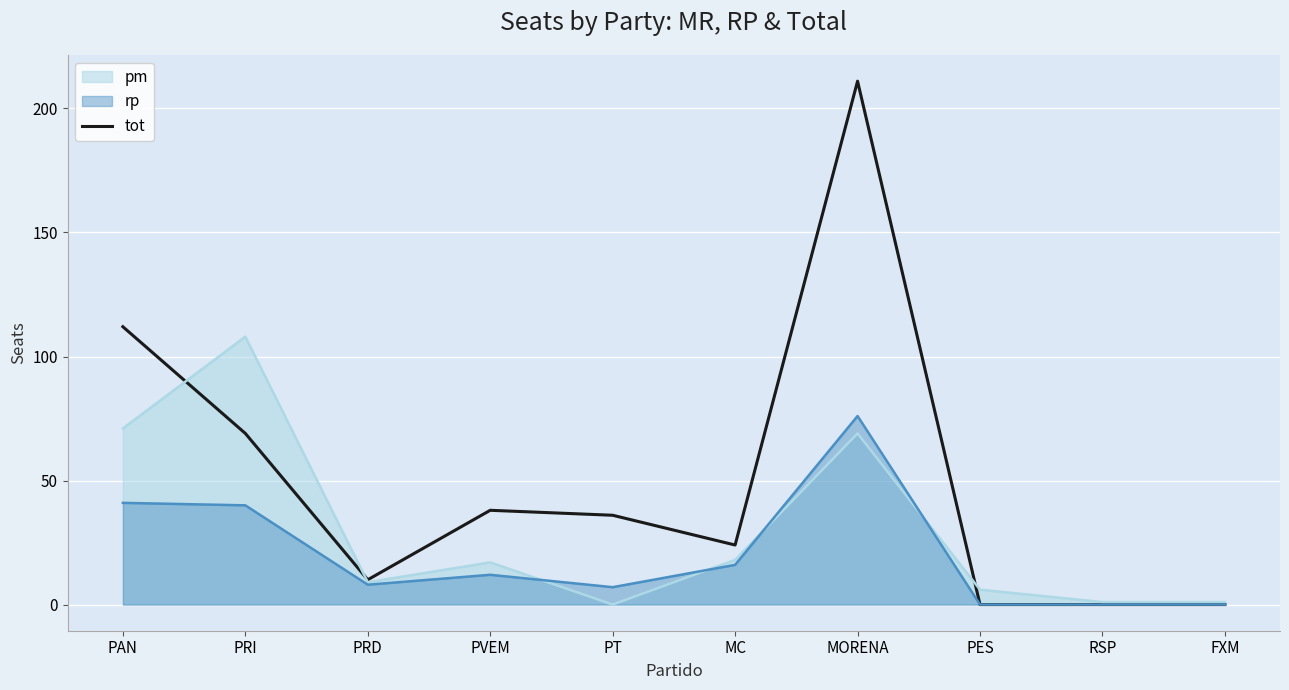

Rank the categories by value from highest to lowest.

MORENA, PAN, PRI, PVEM, PT, MC, PRD, PES, RSP, FXM